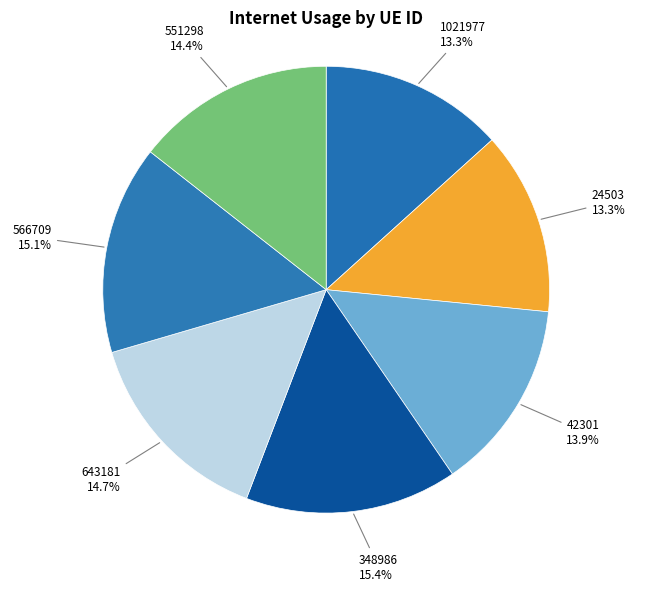

How many slices are in this pie chart?

7